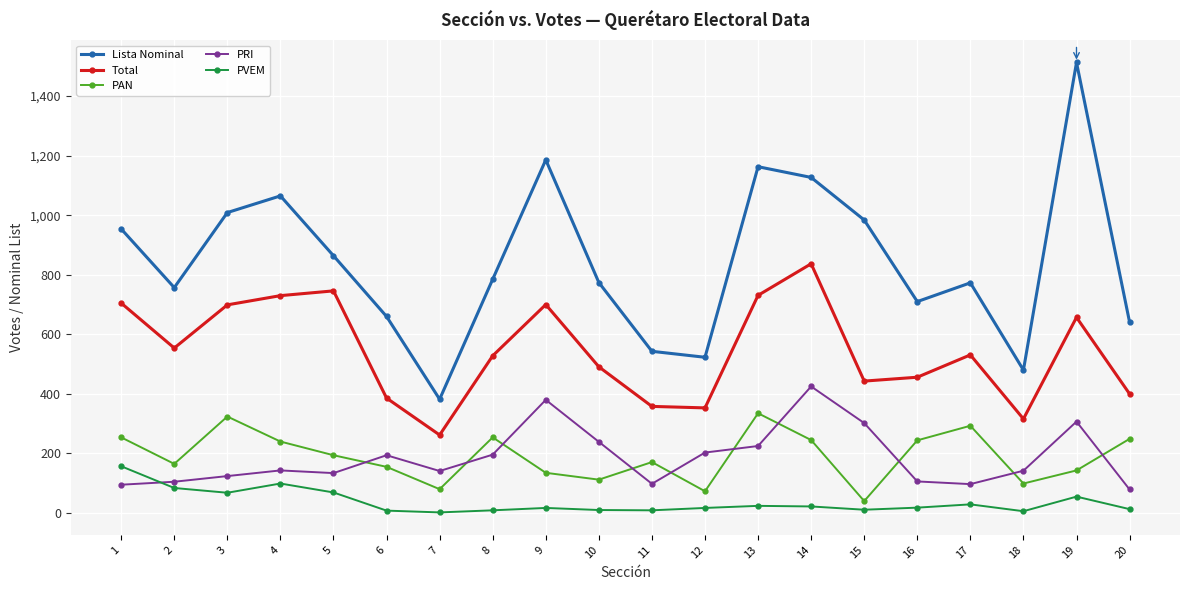

Is the value of PRI at 20 greater than the value of Lista Nominal at 12?

No